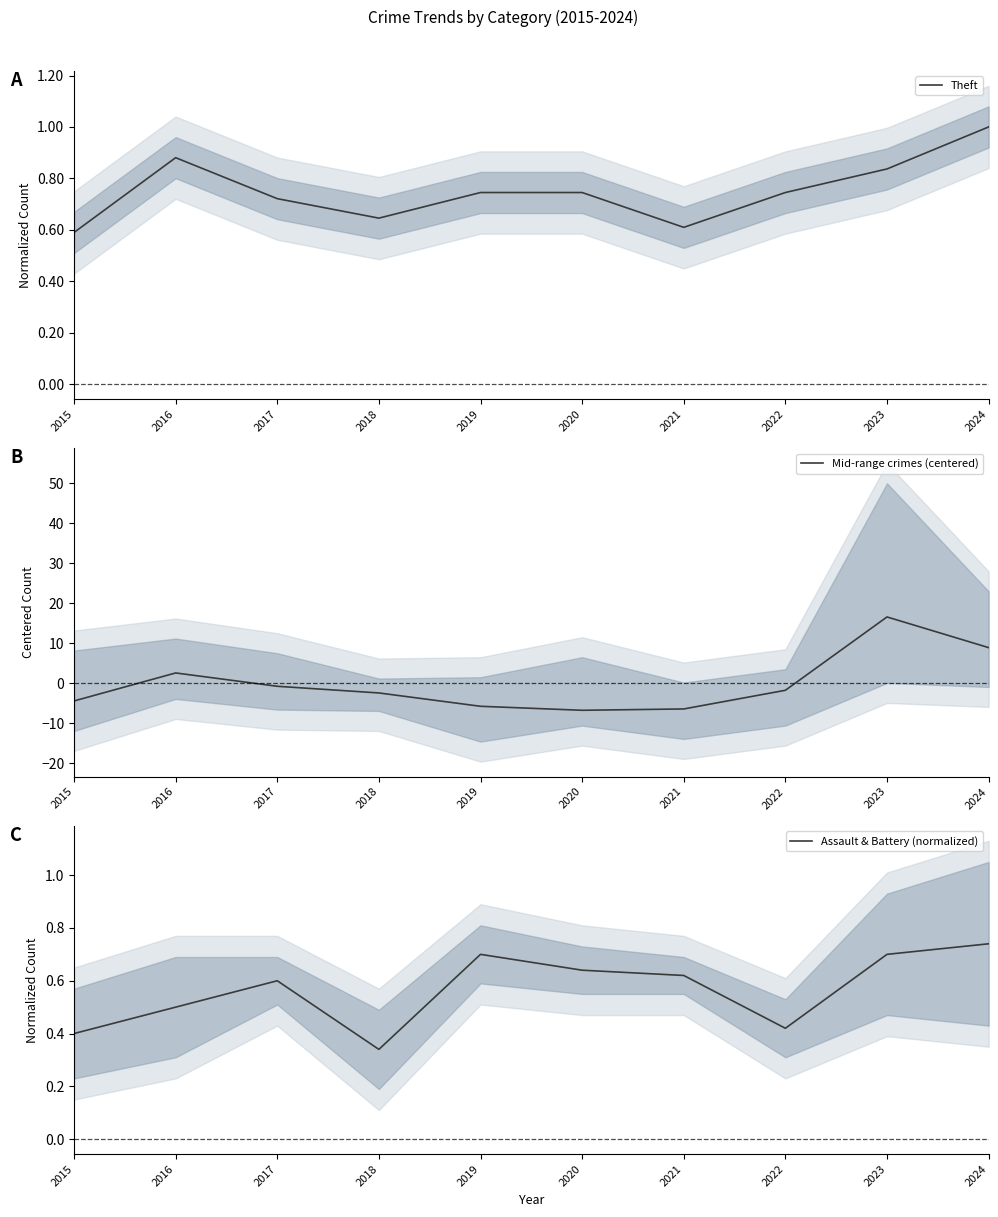

What are all the series names shown in the legend?

Theft, Mid-range crimes (centered), Assault & Battery (normalized)